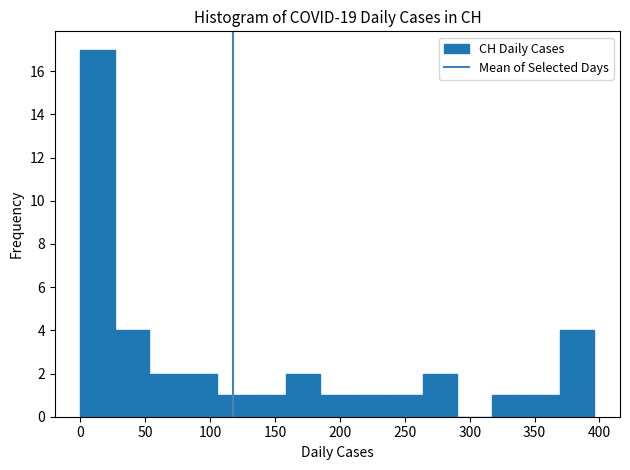

How tall is the bar that spans 0 to 25 on the x-axis? Neither the bar edges nor the heights are printed on the chart, so give them approximately, as read against the axes.

17